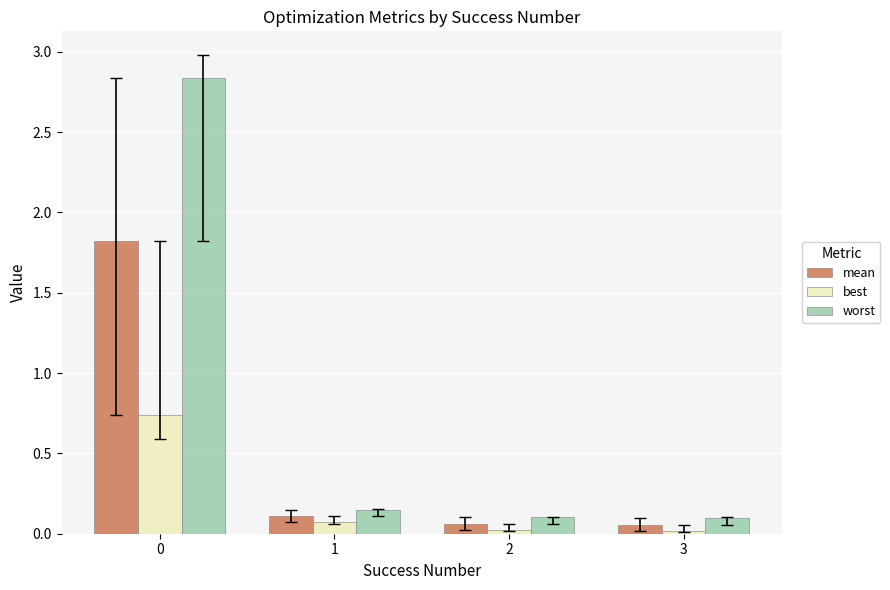

What is the sum of all worst values?

3.2